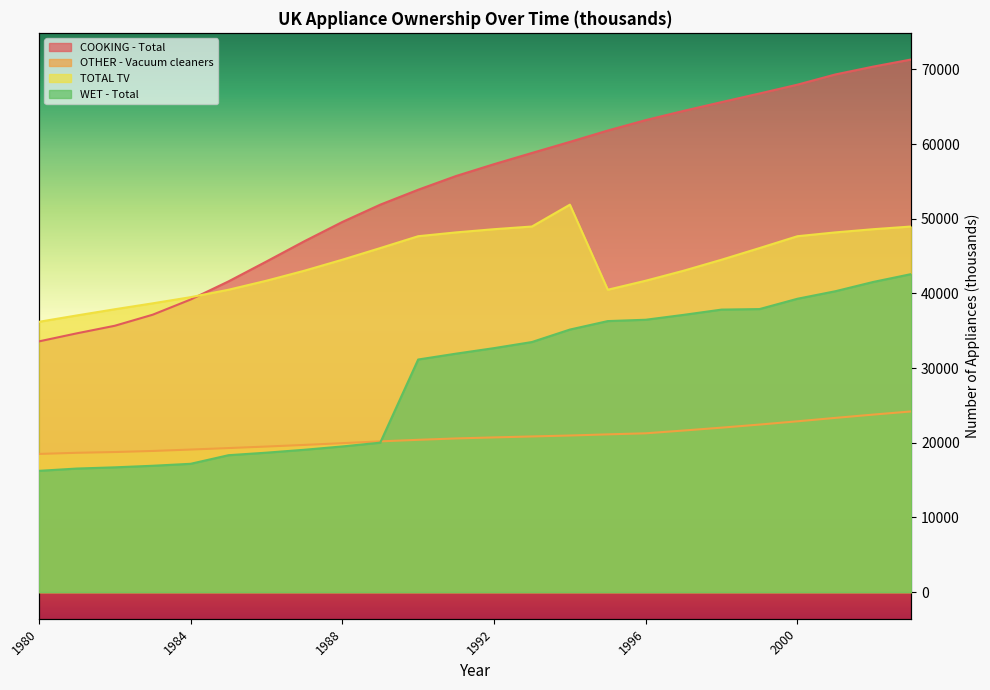

What is the average value of the OTHER - Vacuum cleaners series?

20777.6